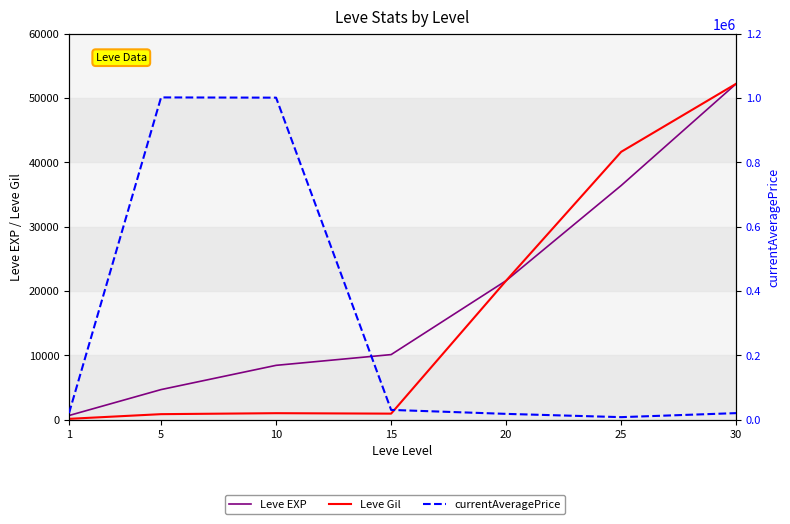

Which series has the largest total across all categories?

currentAveragePrice